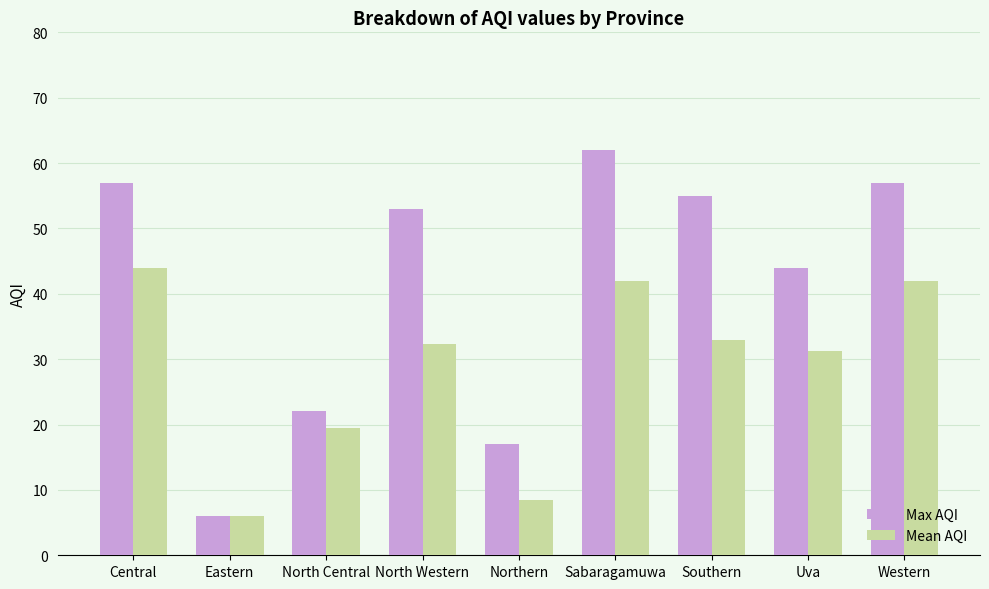

Reading left to right, what are all the values shown in this chart?

Max AQI: Central=57.0	Eastern=6.0	North Central=22.0	North Western=53.0	Northern=17.0	Sabaragamuwa=62.0	Southern=55.0	Uva=44.0	Western=57.0
Mean AQI: Central=44.0	Eastern=6.0	North Central=19.5	North Western=32.3	Northern=8.5	Sabaragamuwa=42.0	Southern=33.0	Uva=31.3	Western=42.0